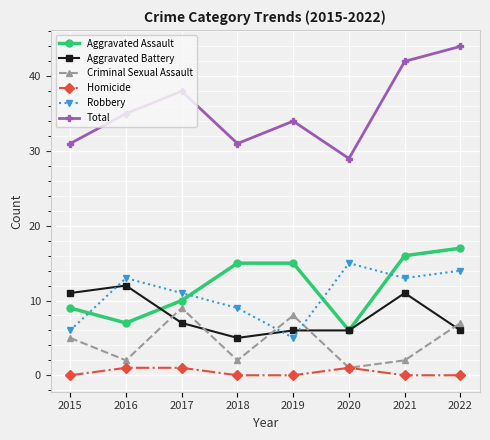

At which category does Aggravated Assault reach its first local valley?

2016